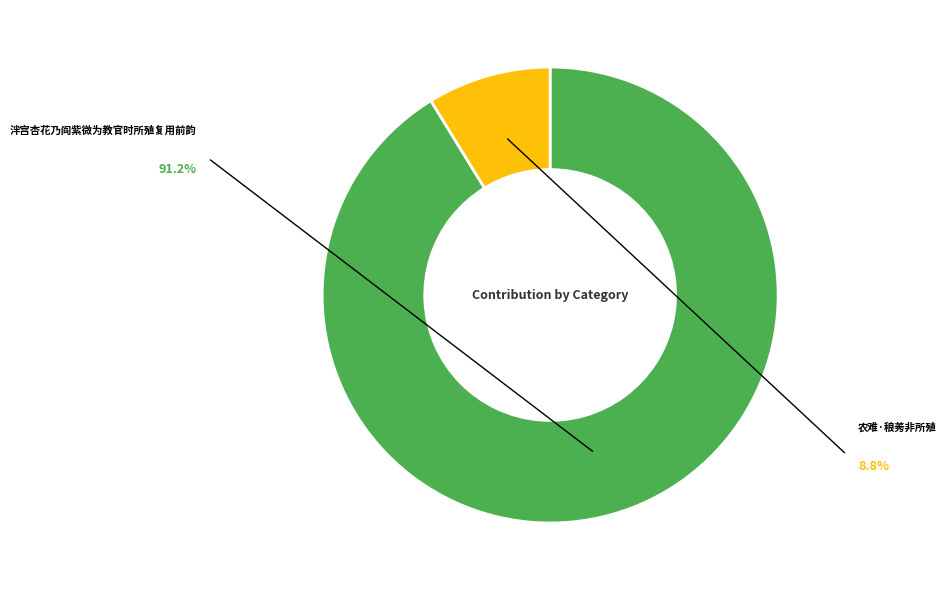

Which category accounts for the majority?

泮宫杏花乃阎紫微为教官时所殖复用前韵